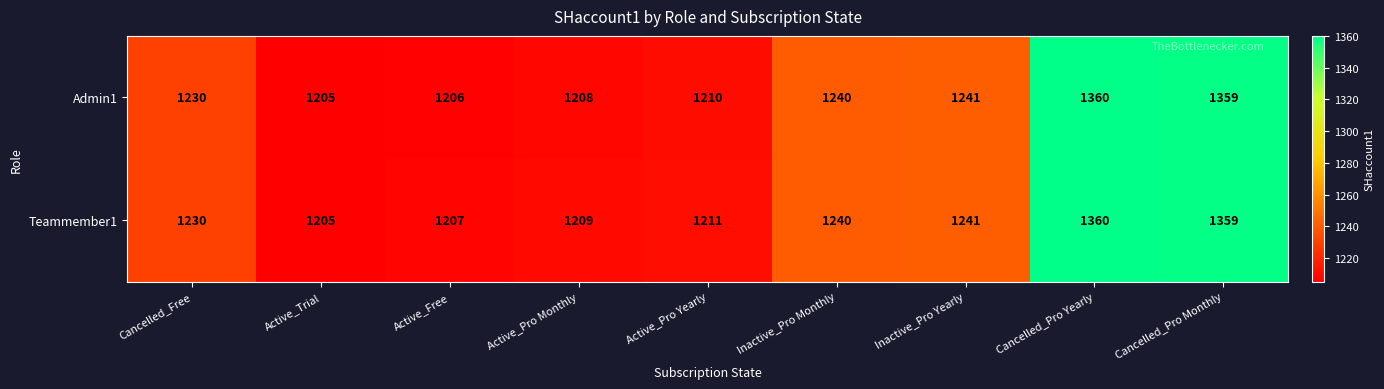

What is the sum of the Admin1 values at Active_Trial and Cancelled_Free?

2435